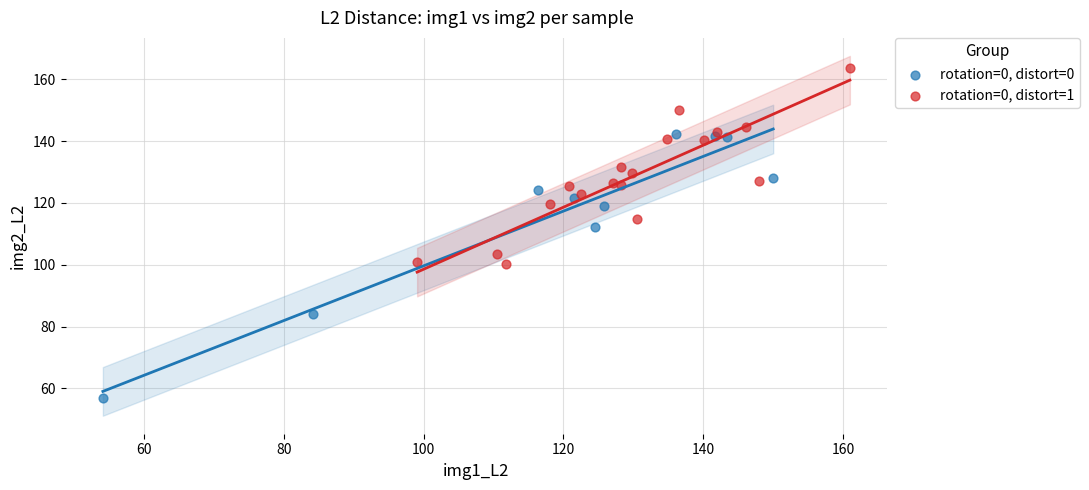

Which series has the largest Y range (max minus min)?

rotation=0, distort=0